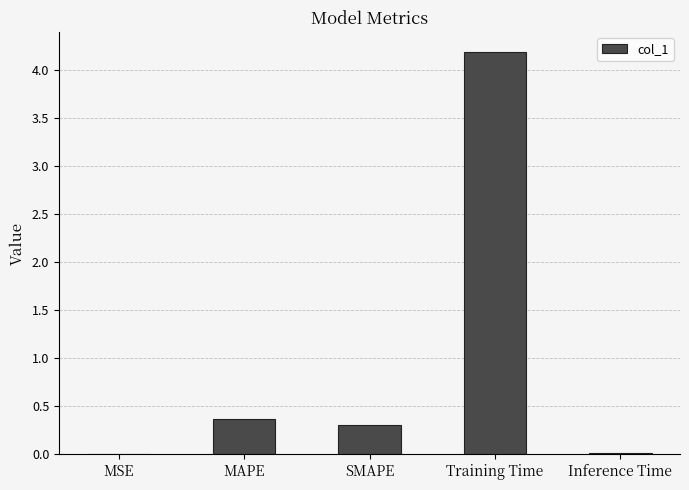

At which category does the chart reach its peak across all series?

Training Time